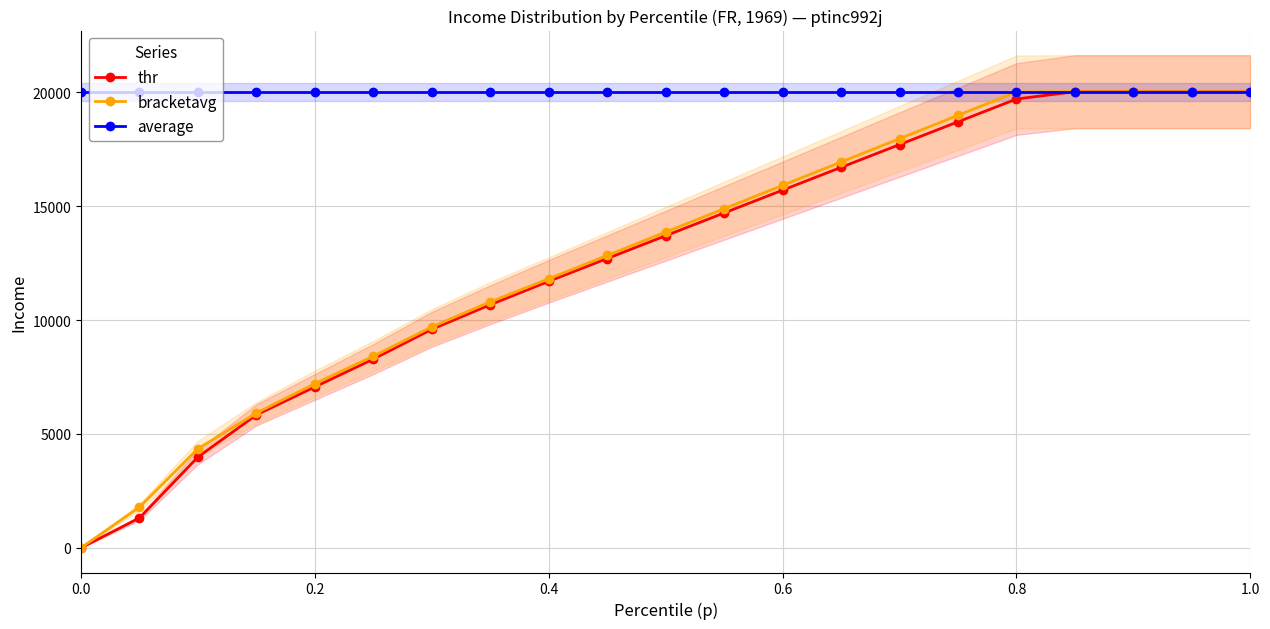

The value of average at 0.4 is 20021.9. True or false?

True